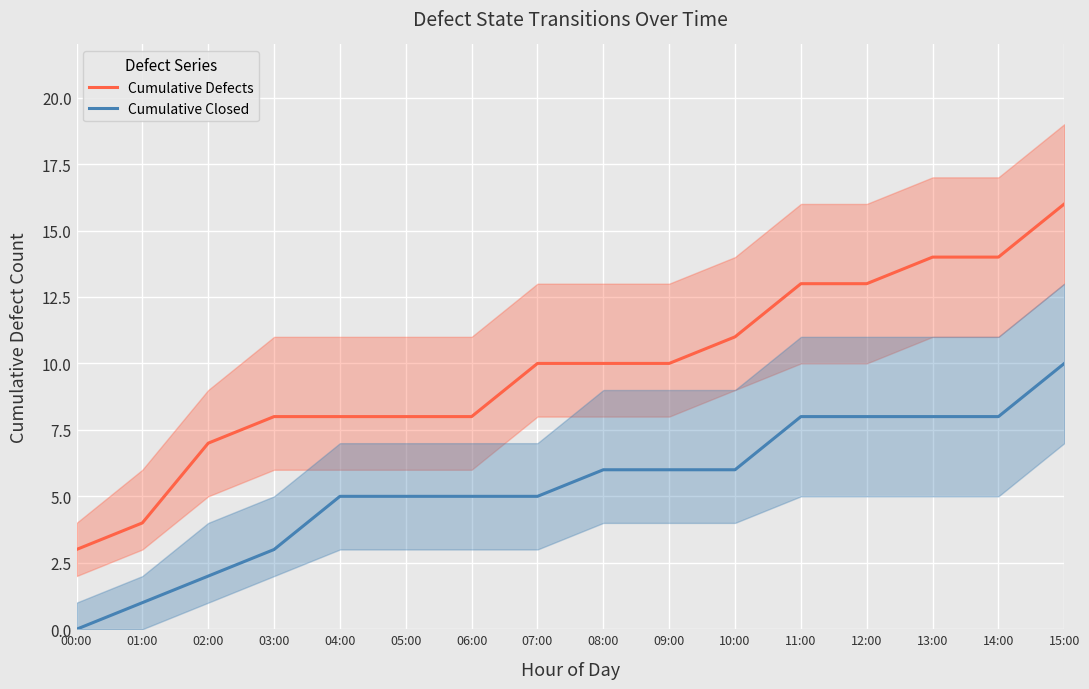

How many lines are shown in the chart?

2